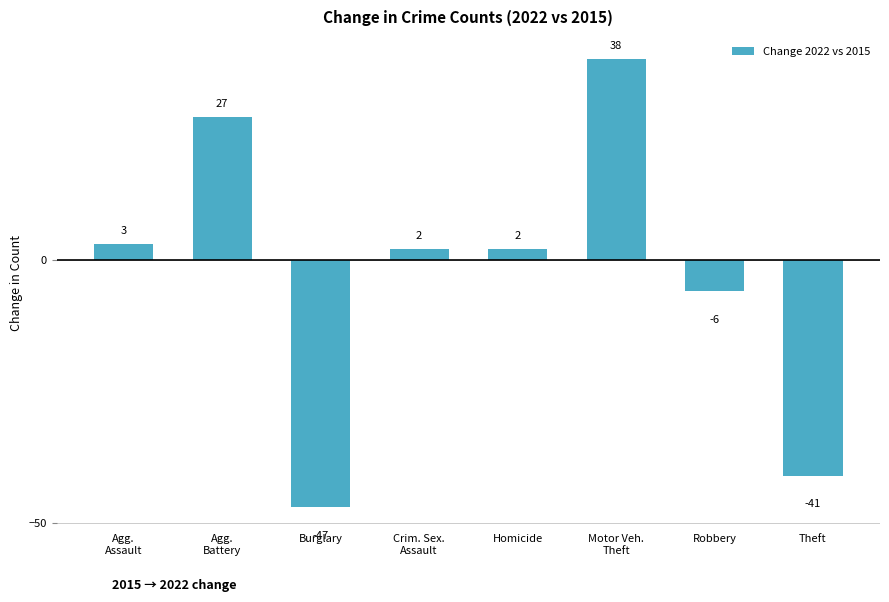

How many values are above zero?

5